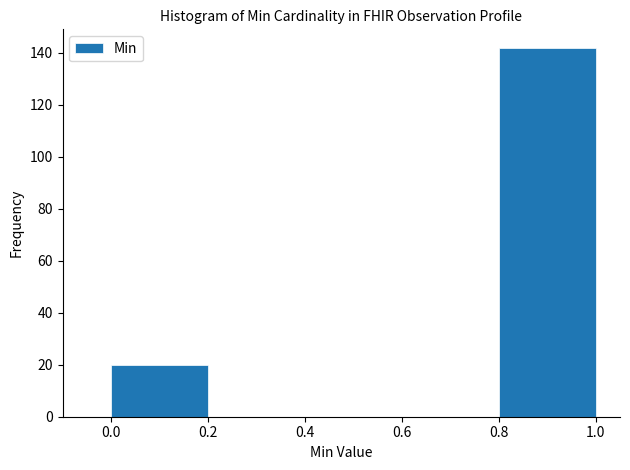

Reading left to right, list every bar in this chart as the range it spans on the x-axis followed by its height. The values are not printed on the chart, so give them approximately, as read against the axis.

0.0 to 0.2: 20
0.2 to 0.4: 0
0.4 to 0.6: 0
0.6 to 0.8: 0
0.8 to 1.0: 142